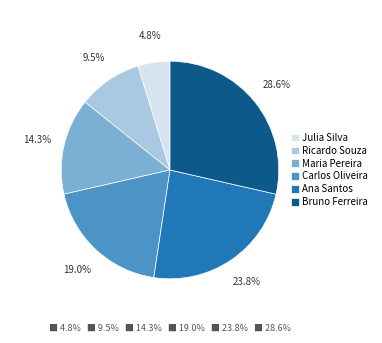

To the nearest percent, what is the difference between the largest and smallest slice percentages?

24%